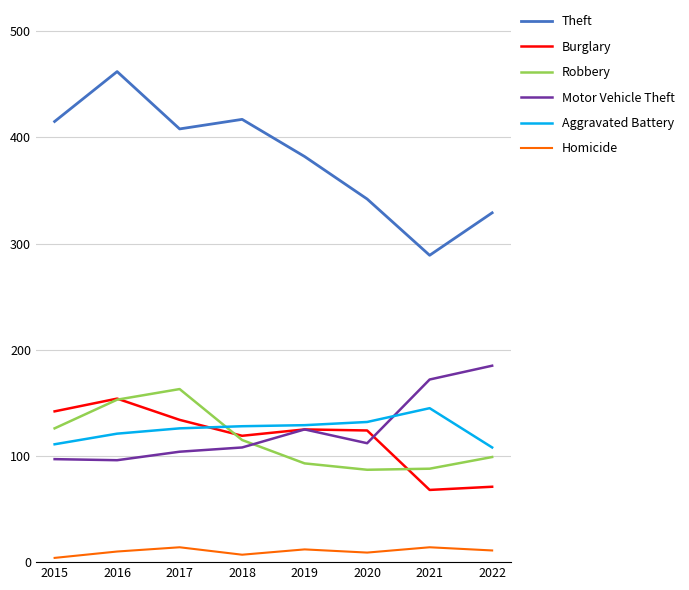

True or false: Homicide and Motor Vehicle Theft cross at least once.

False